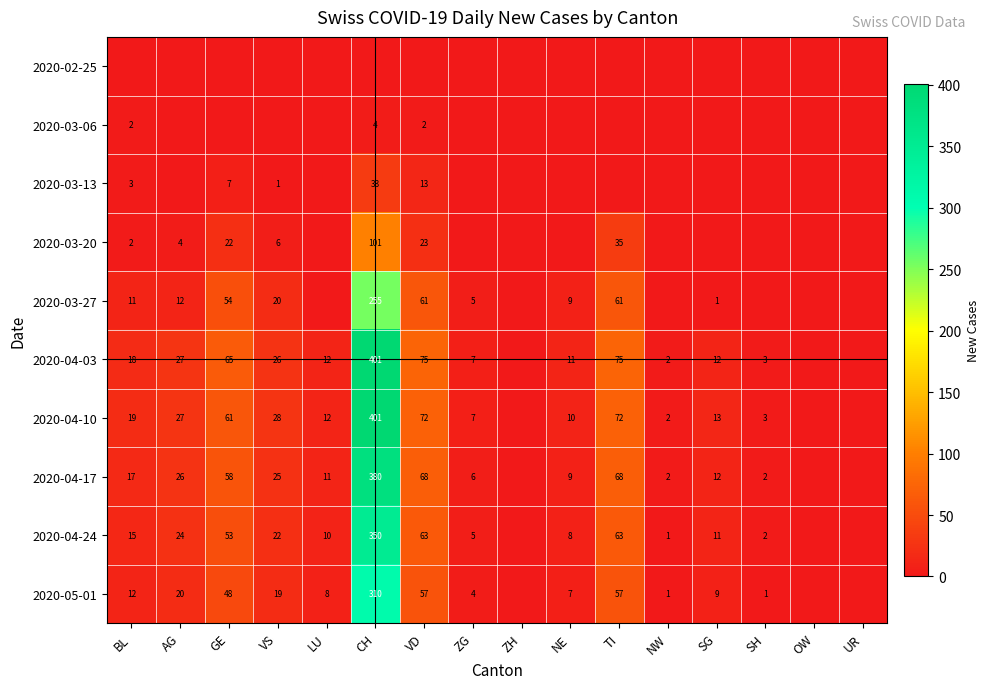

What is the total value across all series at TI?

431